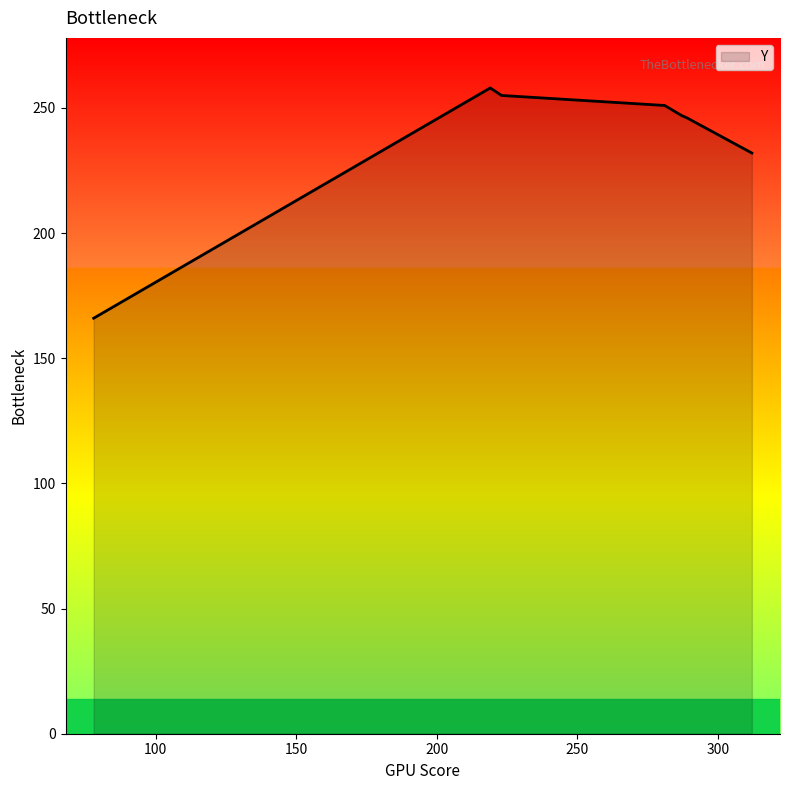

What is the difference between the second highest and second lowest values?

23